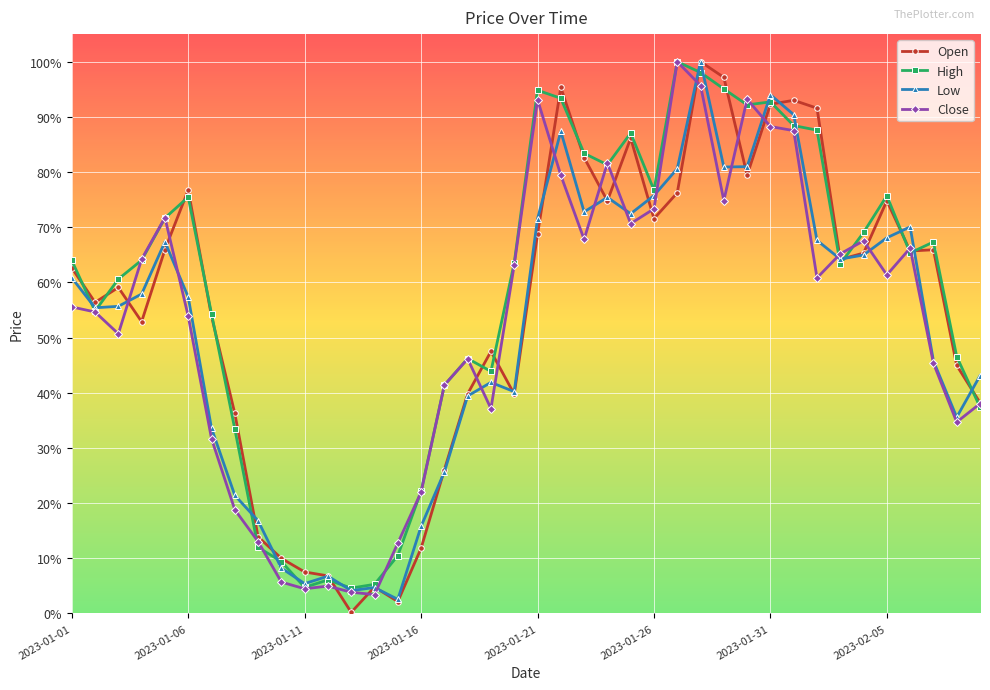

What are all the series names shown in the legend?

Open, High, Low, Close